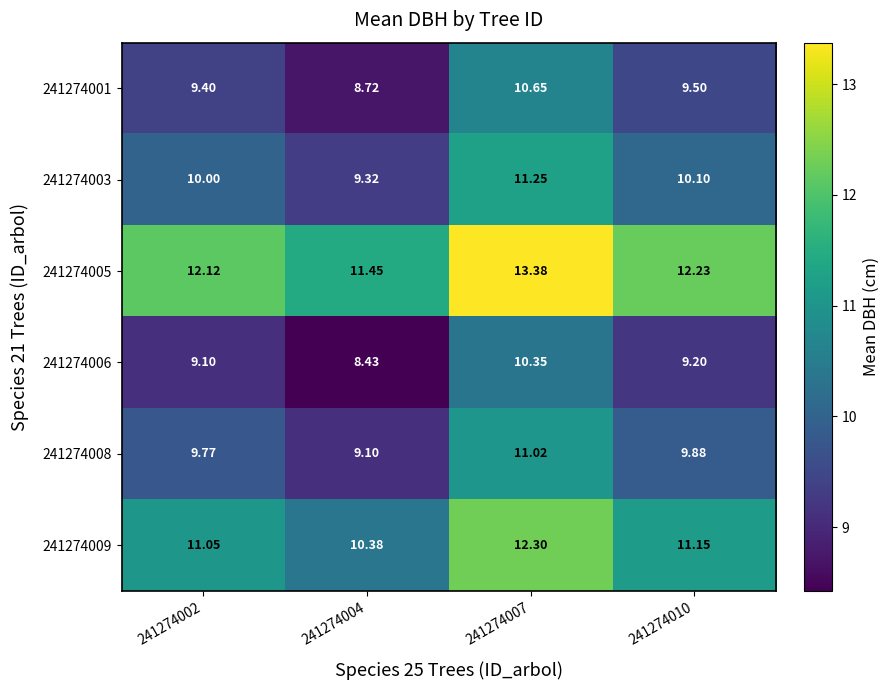

What is the difference between the highest and lowest values at 241274010?

3.0